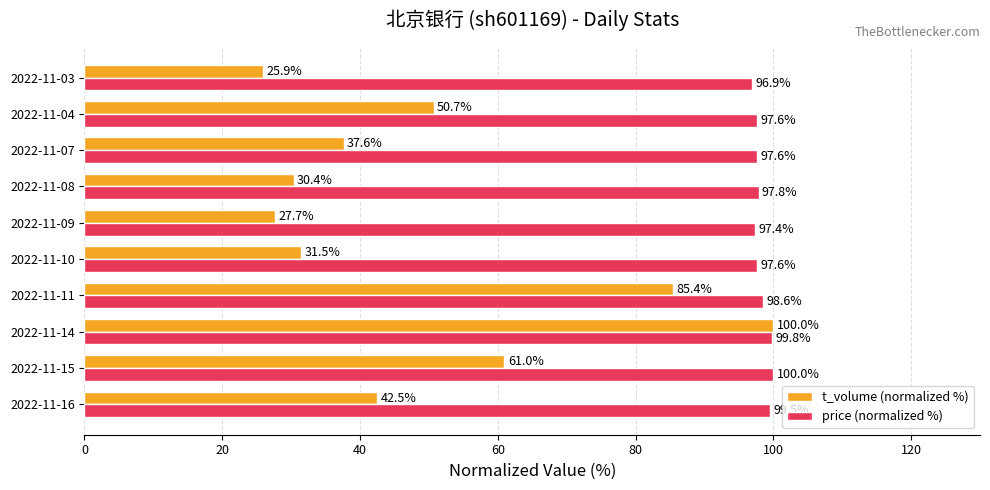

The value of t_volume (normalized %) at 2022-11-11 is 130.4. True or false?

False